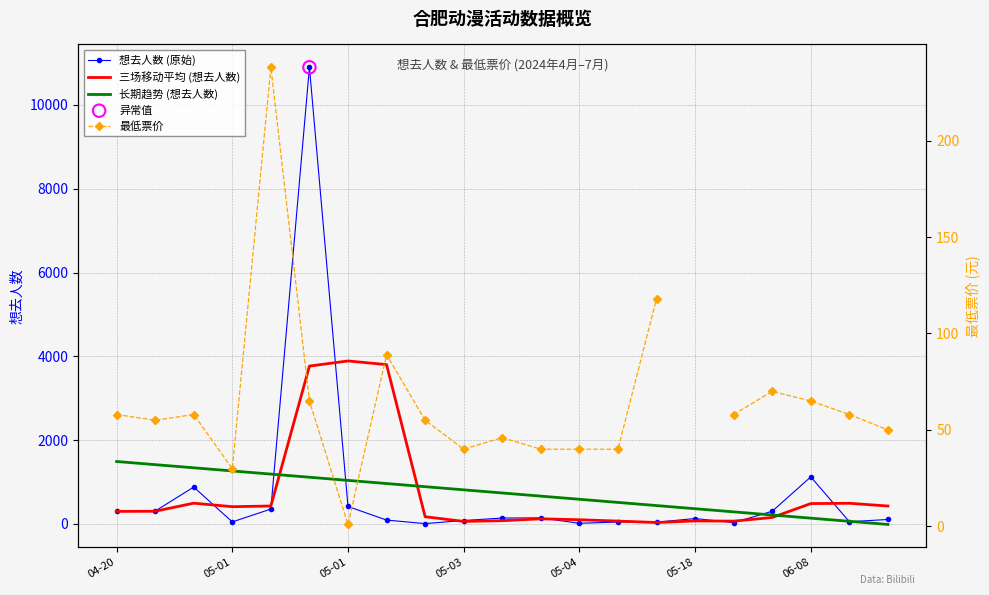

What are all the series names shown in the legend?

想去人数 (原始), 三场移动平均 (想去人数), 长期趋势 (想去人数), 最低票价